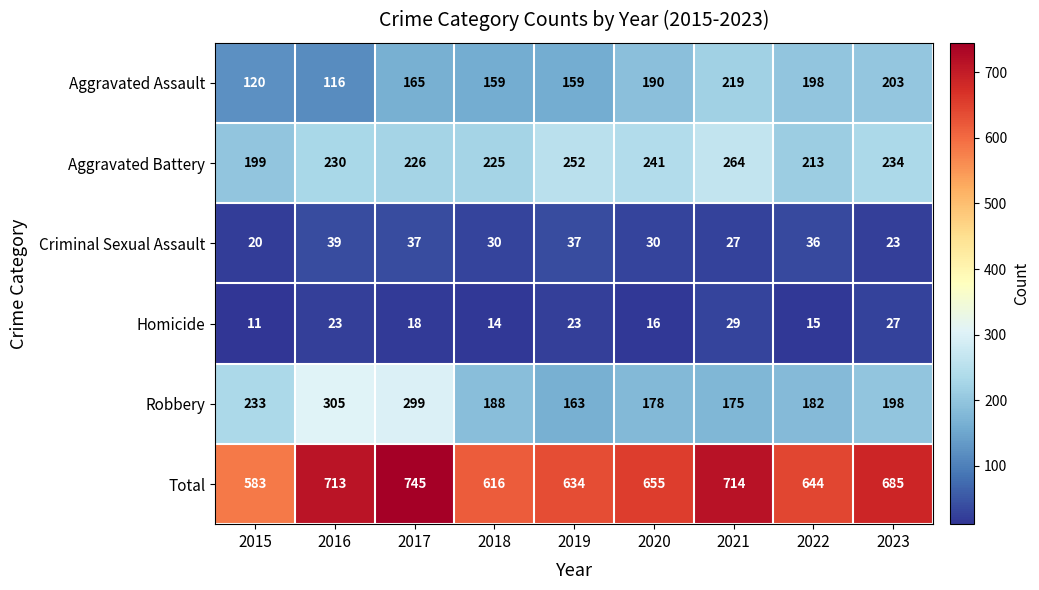

How many categories are shown in the chart?

9